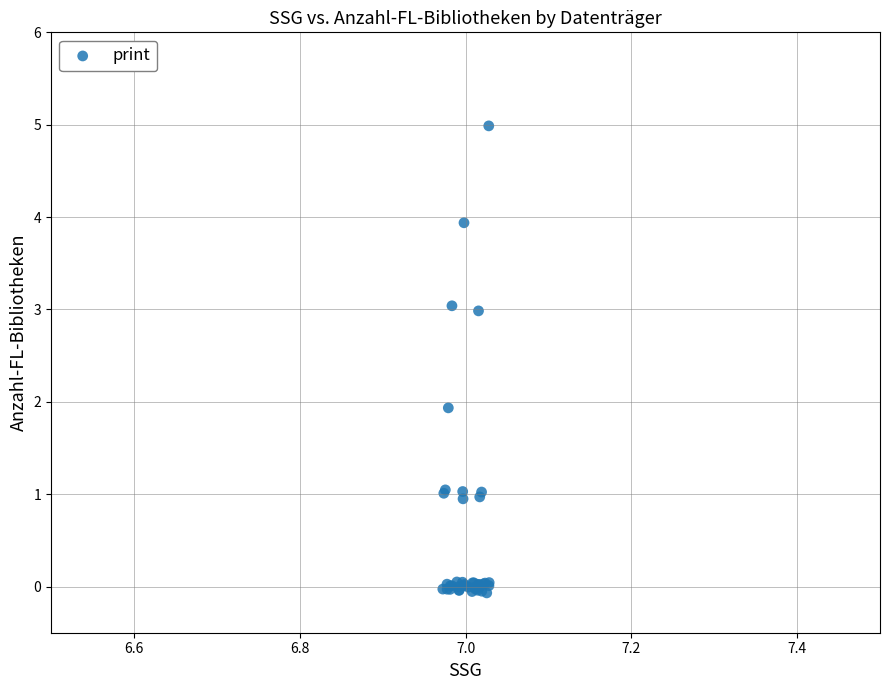

What Y value in the scatter plot is closest to 2?

1.9